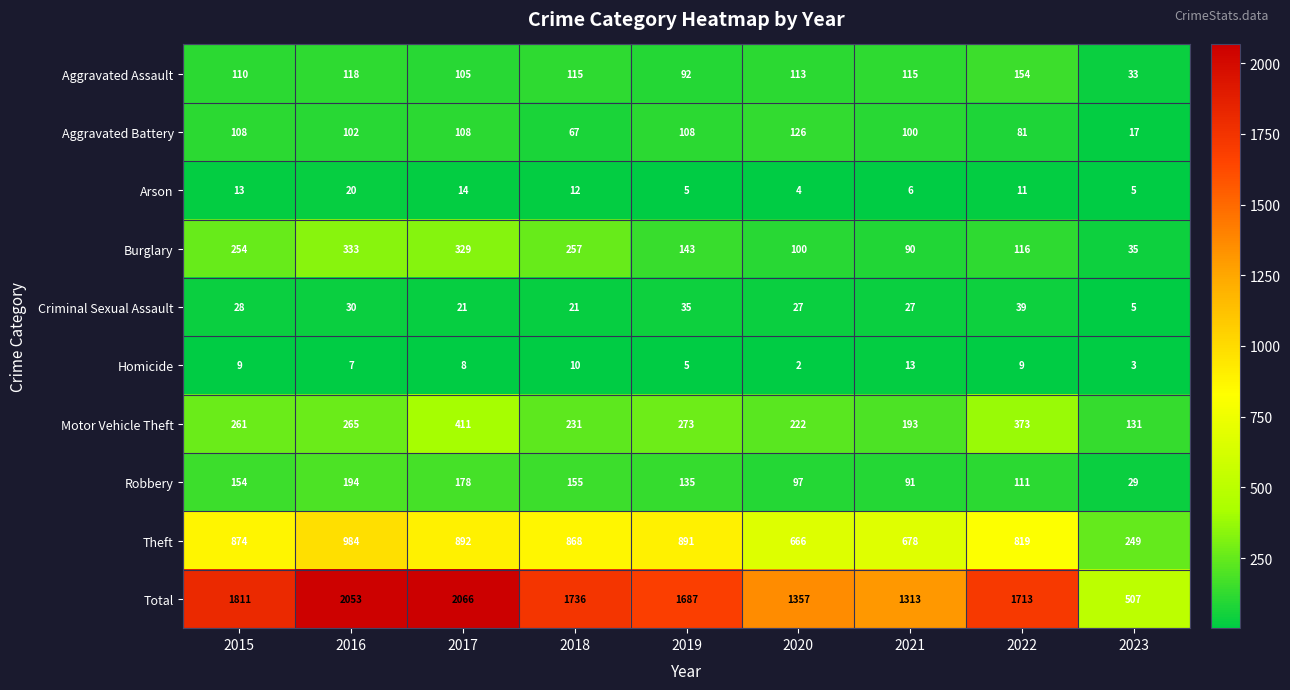

Rank the series at 2017 from lowest to highest value.

Homicide, Arson, Criminal Sexual Assault, Aggravated Assault, Aggravated Battery, Robbery, Burglary, Motor Vehicle Theft, Theft, Total